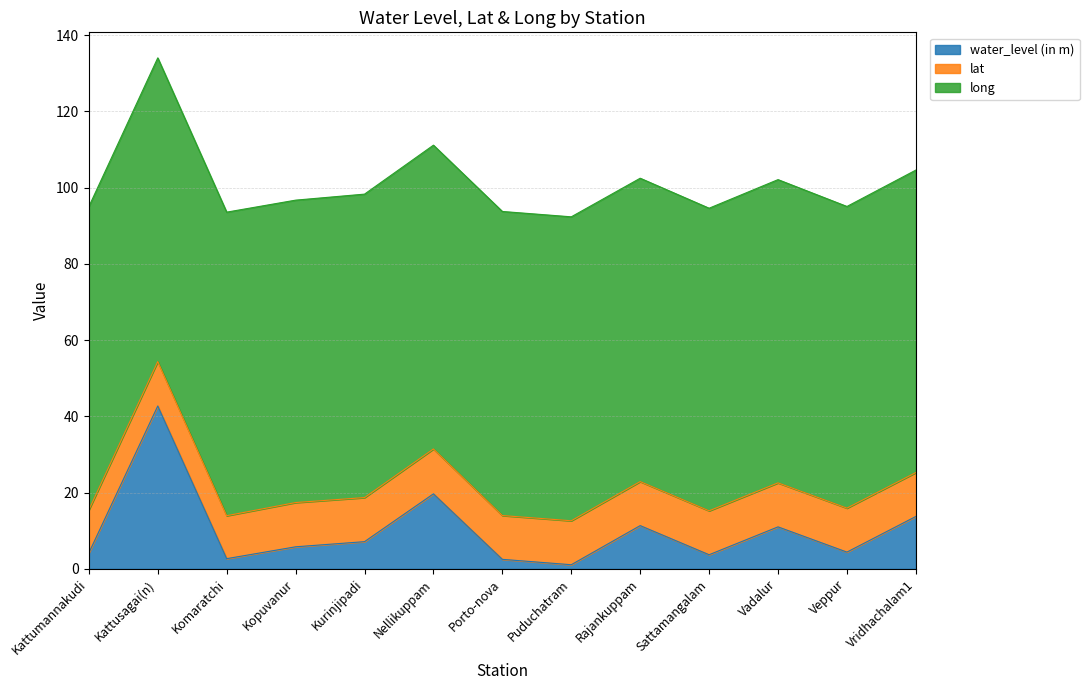

How many interior local valleys does the long series have?

3